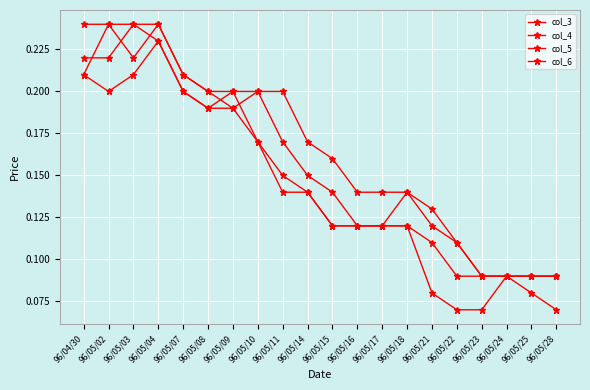

True or false: col_3 has a value of 0.0 at 96/05/21.

False